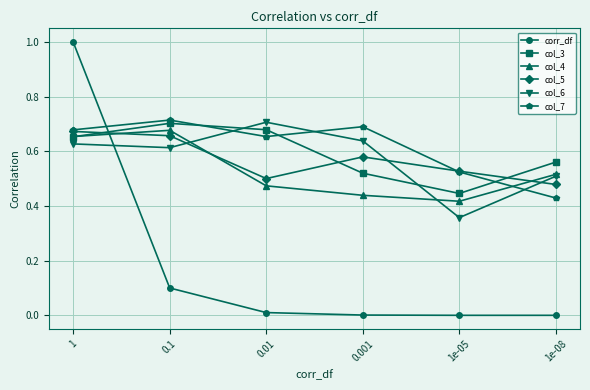

List the labels in order of col_3 value, largest first.

0.1, 0.01, 1, 1e-08, 0.001, 1e-05